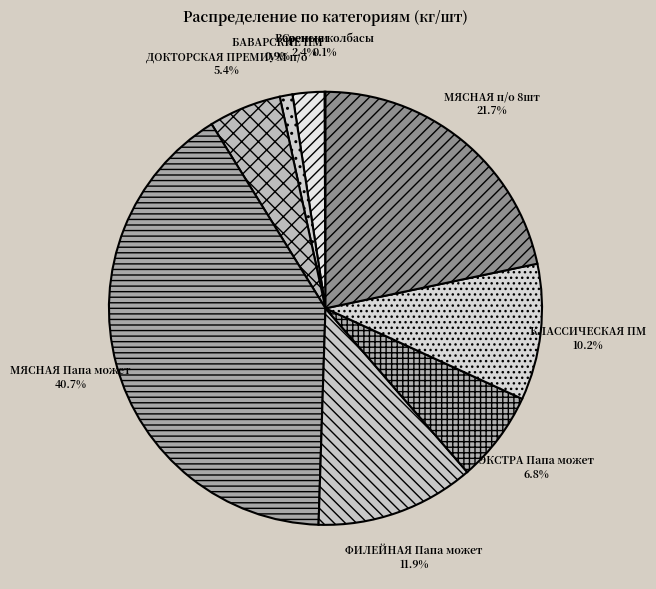

Which has a higher value, ФИЛЕЙНАЯ Папа может or МЯСНАЯ п/о 8шт?

МЯСНАЯ п/о 8шт